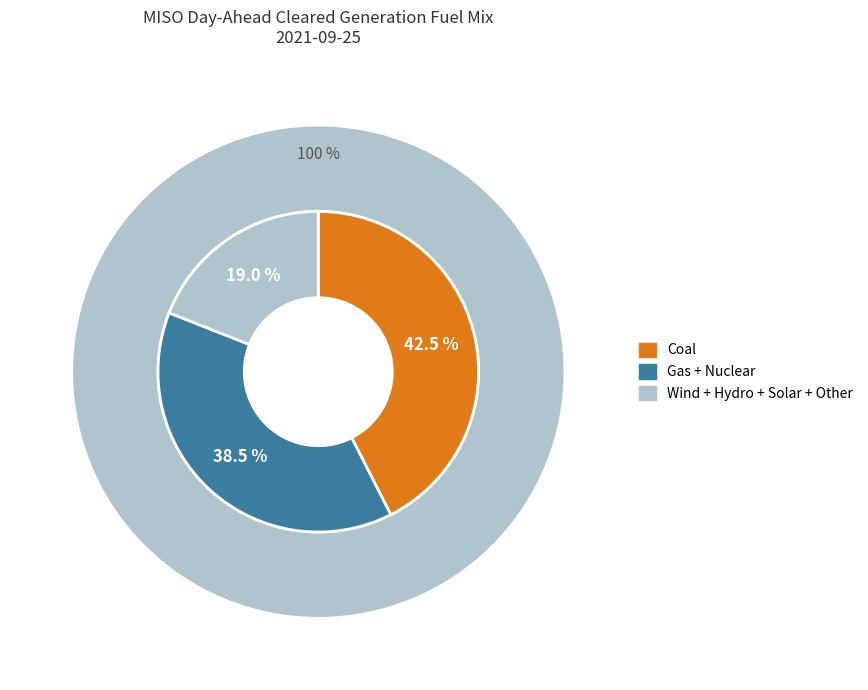

Does Nuclear represent more than half of the total?

No